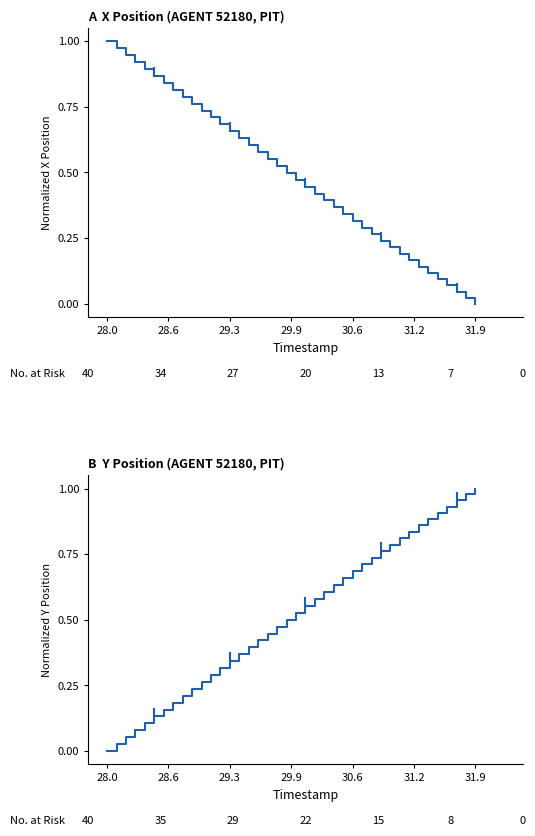

How many data points does each series have?

40